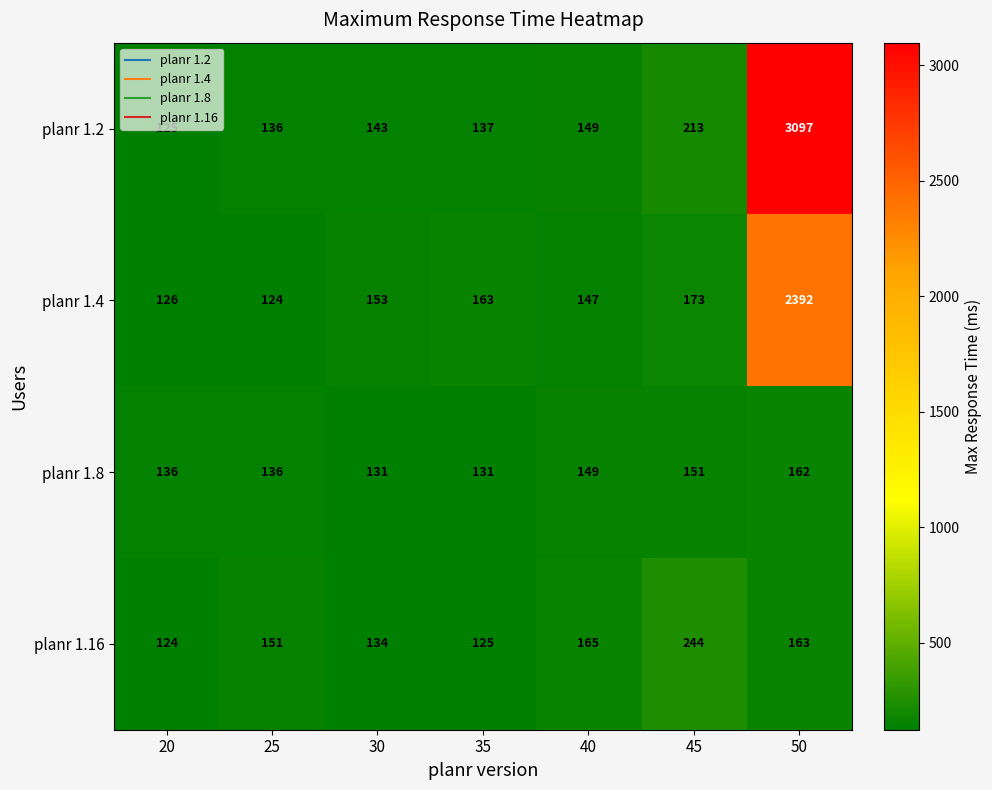

What is the sum of all planr 1.4 values?

3278